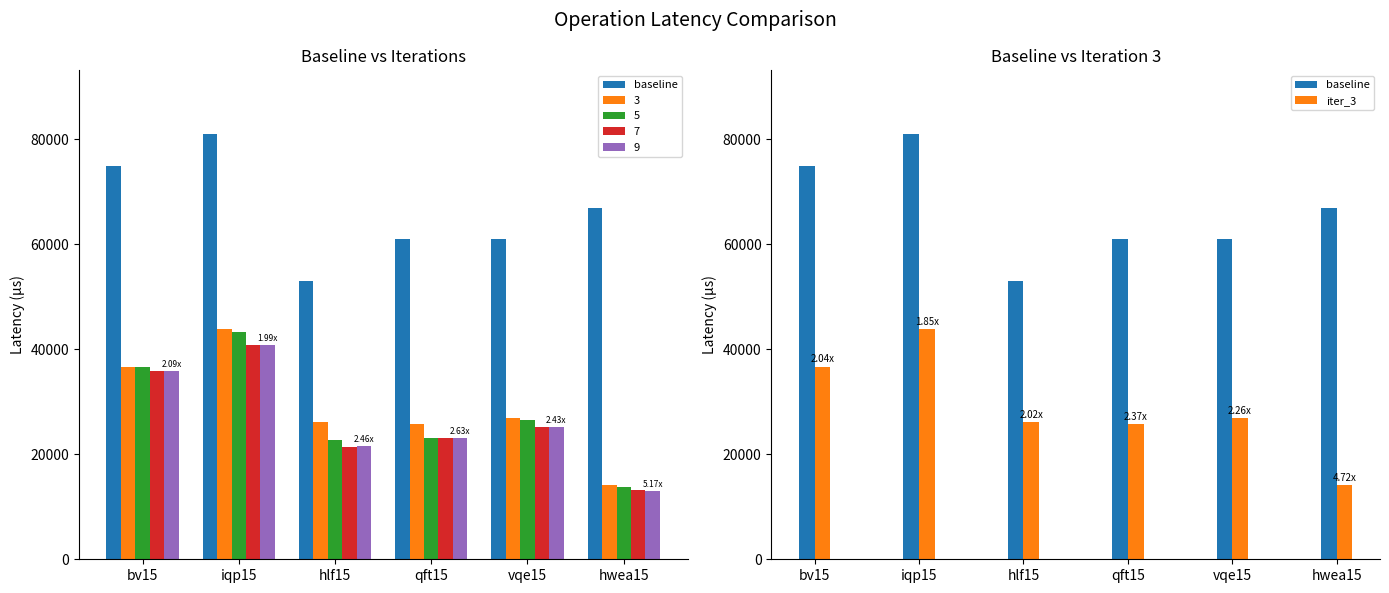

What is the value of the baseline bar at the 3rd from the left?

52999.0